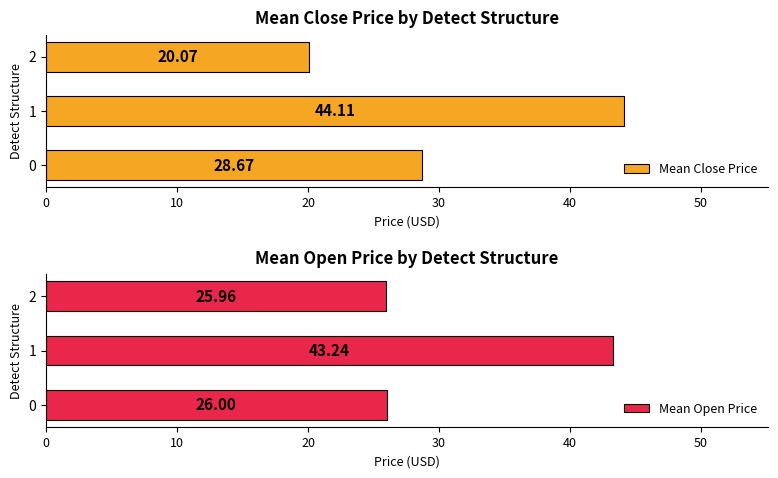

What is the sum of all Mean Close Price values?

92.8